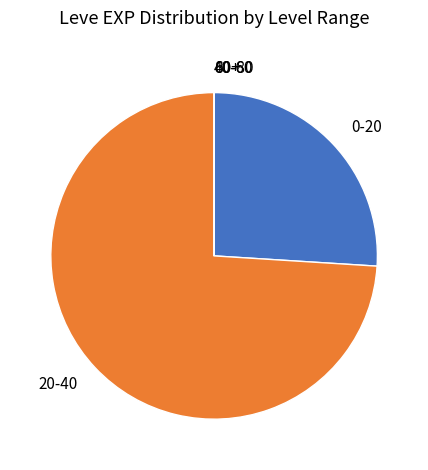

Which category has the biggest portion of the pie?

20-40